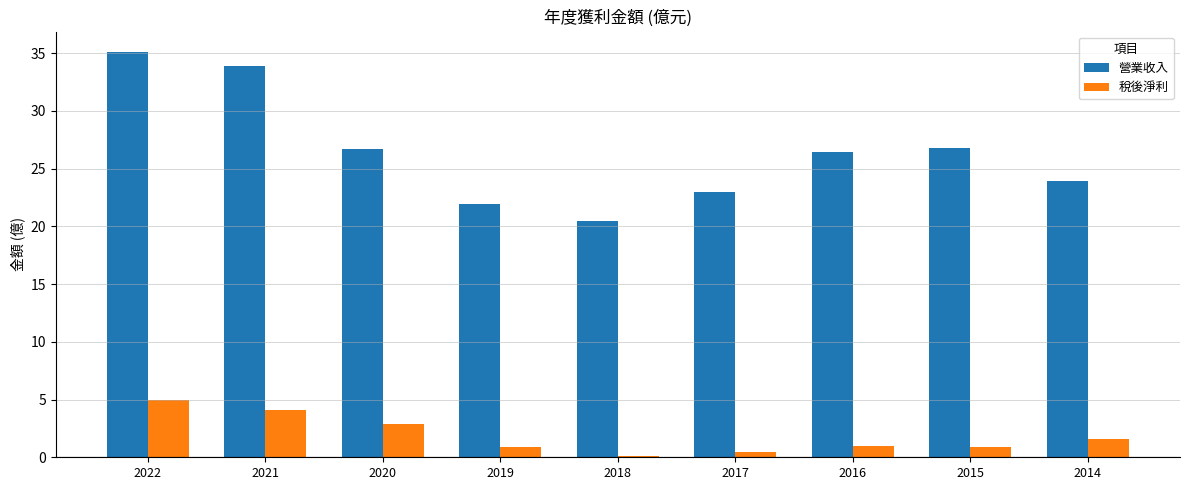

Is it true that 稅後淨利 equals 1.6 at 2014?

True